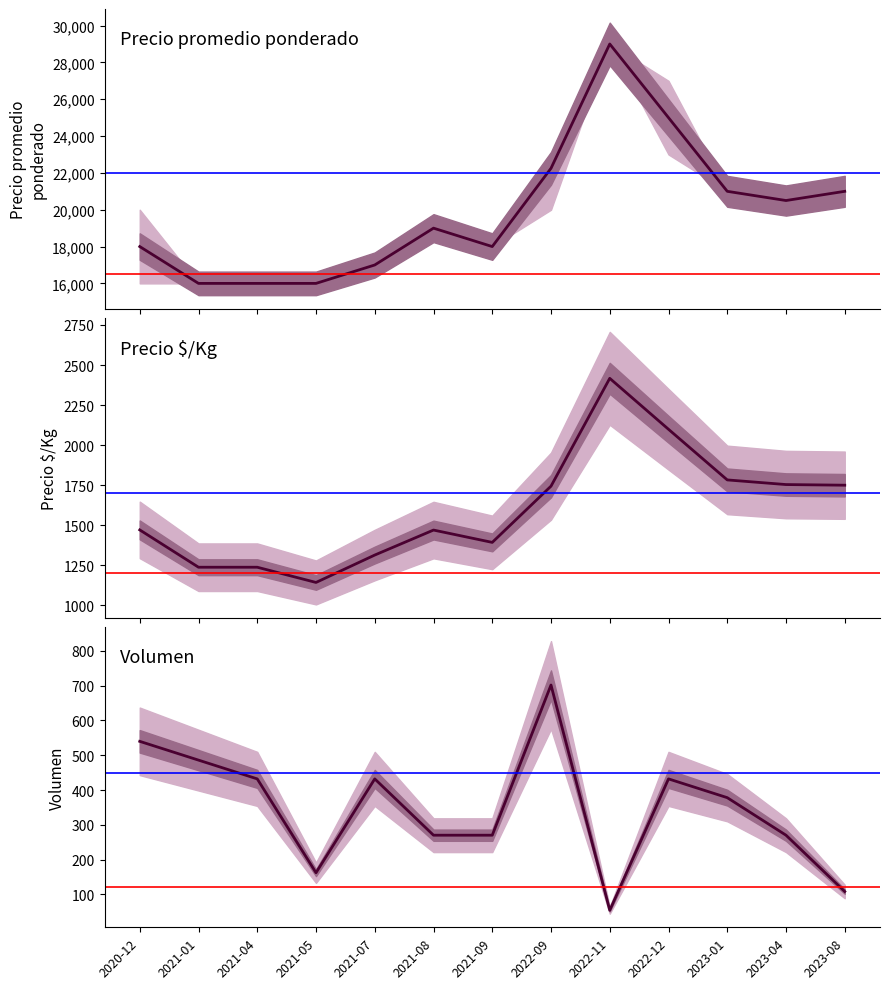

Rank the series by their maximum value, from highest to lowest.

Precio promedio ponderado, Precio $/Kg, Volumen